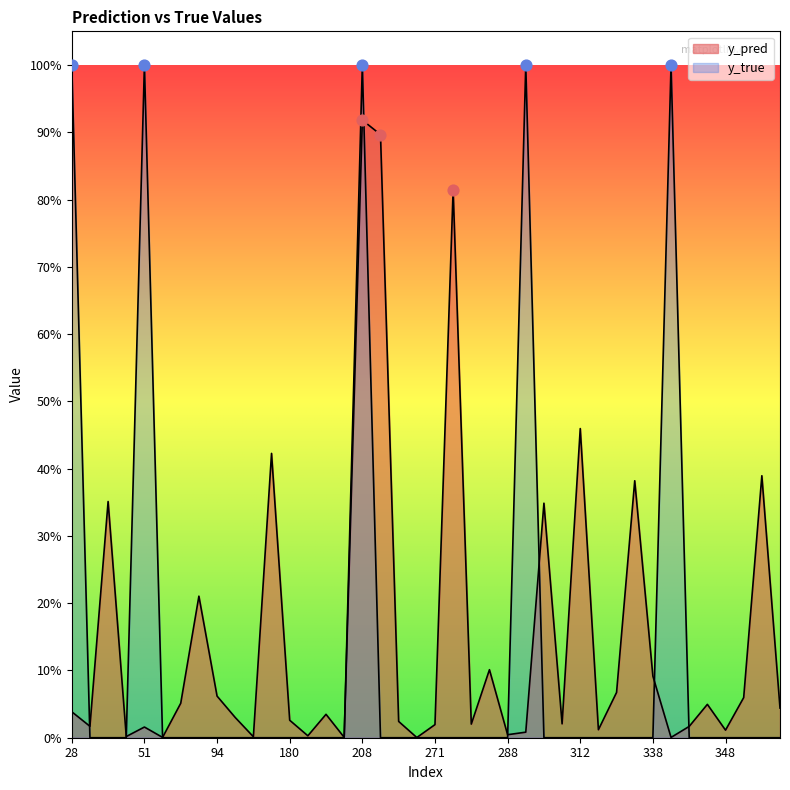

Which series has the largest total across all categories?

y_pred